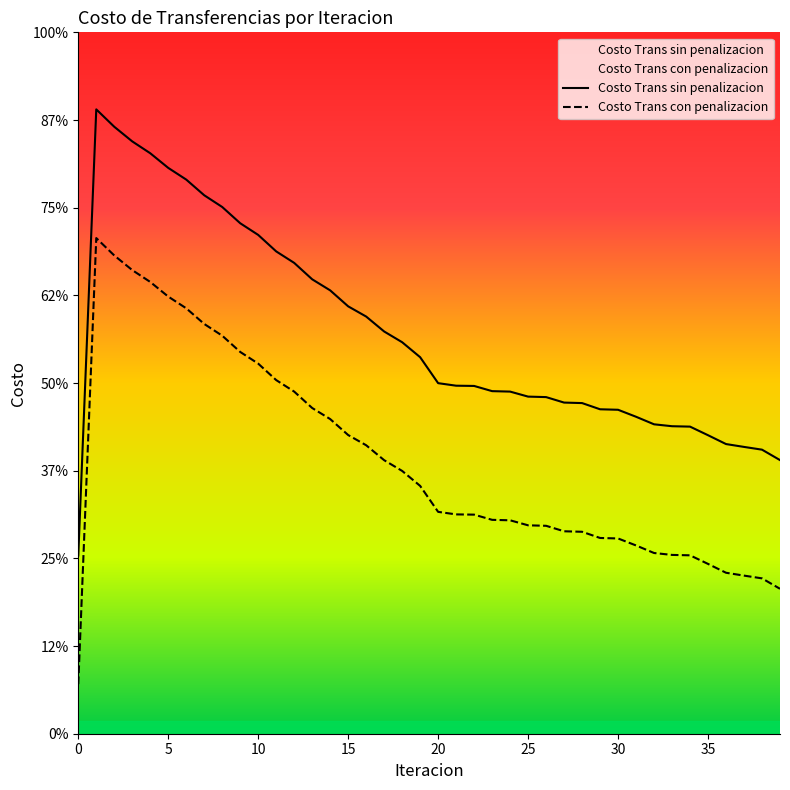

Reading right to left, extract all data points from this chart.

Costo Trans sin penalizacion: 624.2	648.0	654.3	660.8	680.9	700.6	701.5	705.8	723.0	739.0	740.1	754.3	755.4	767.9	769.0	780.4	781.5	793.3	793.9	799.7	858.9	893.1	917.6	951.6	974.9	1011.4	1036.6	1074.0	1100.3	1137.8	1164.5	1201.6	1228.3	1264.1	1290.8	1324.2	1351.2	1384.6	1424.3	406.7
Costo Trans con penalizacion: 330.6	354.4	360.7	367.2	387.4	407.0	407.9	412.2	429.5	445.4	446.5	460.7	461.8	474.3	475.4	486.9	487.9	499.8	500.3	506.1	565.3	599.5	624.0	658.1	681.3	717.8	743.0	780.5	806.7	844.3	870.9	908.0	934.7	970.5	997.2	1030.6	1057.6	1091.0	1130.7	113.1